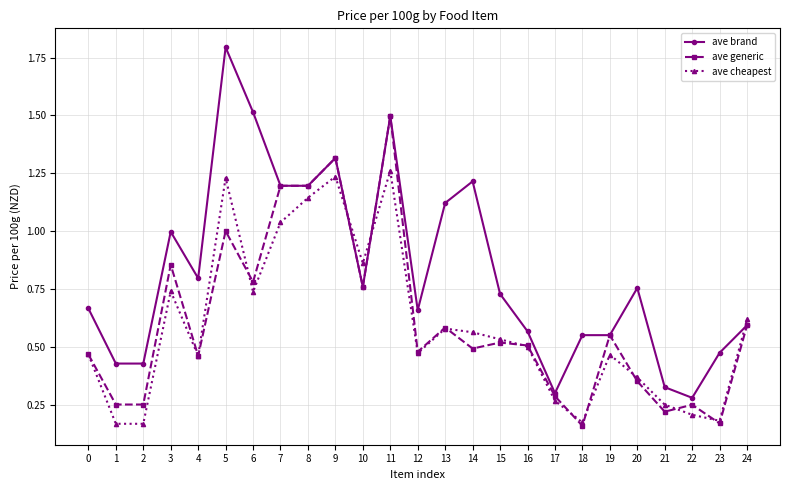

How many times do ave cheapest and ave brand cross each other?

3